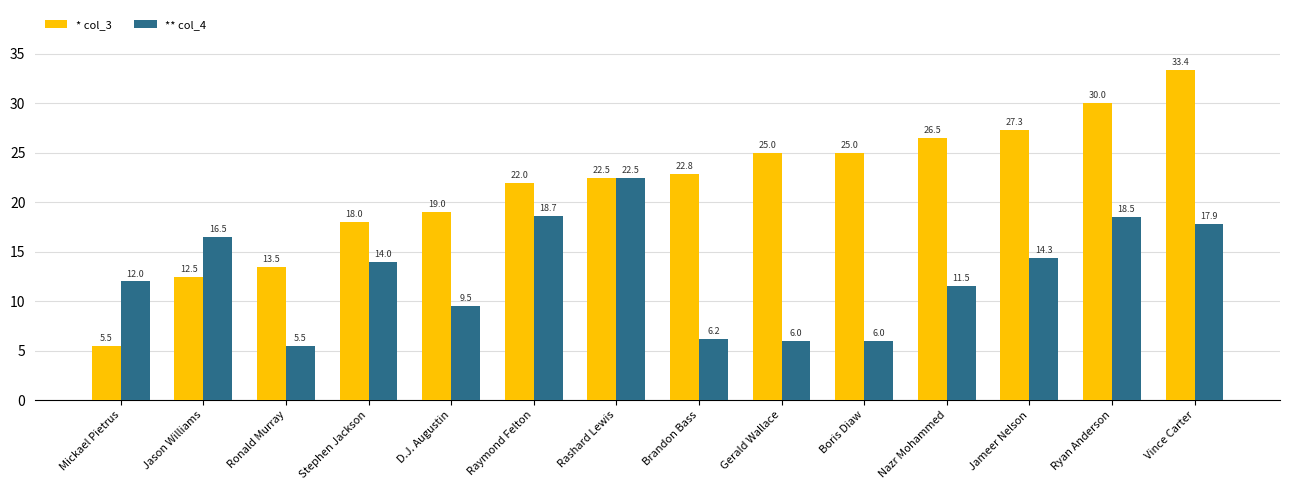

What is the spread (max minus min) of values at Vince Carter?

15.6